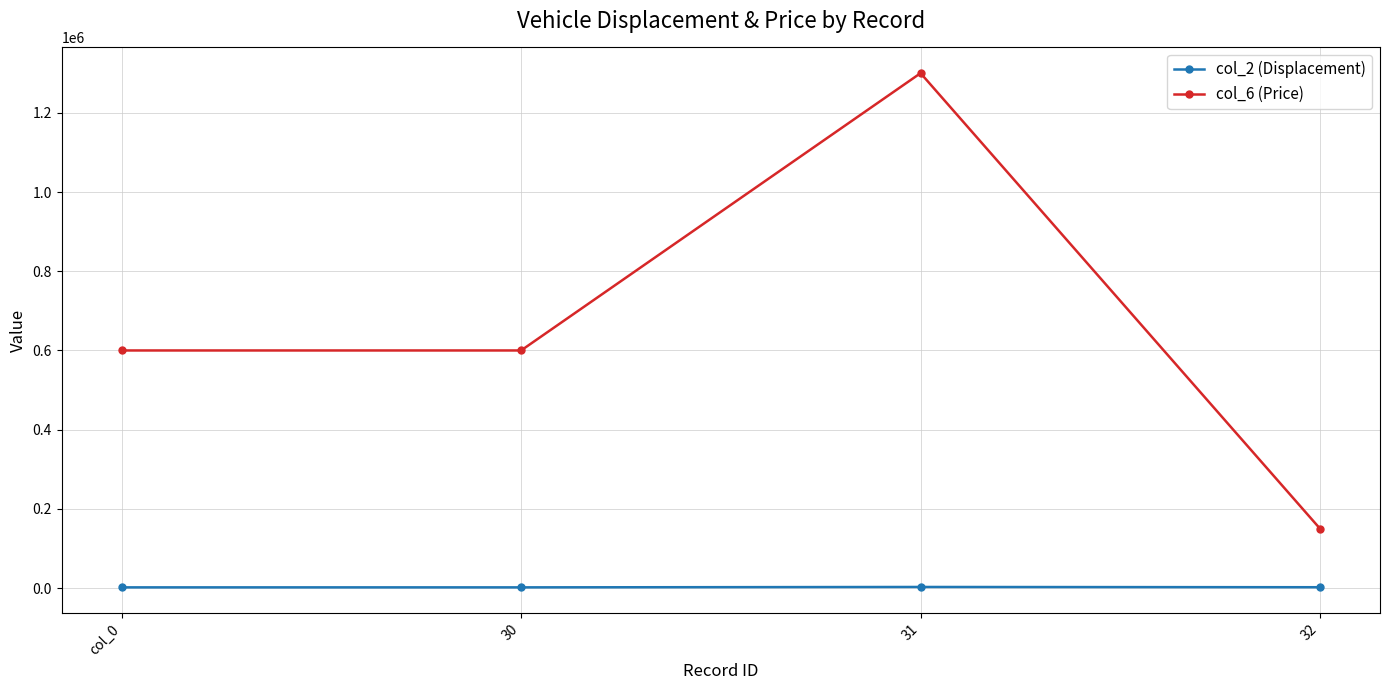

Read the col_6 (Price) value at 32, to the nearest 50.

150000